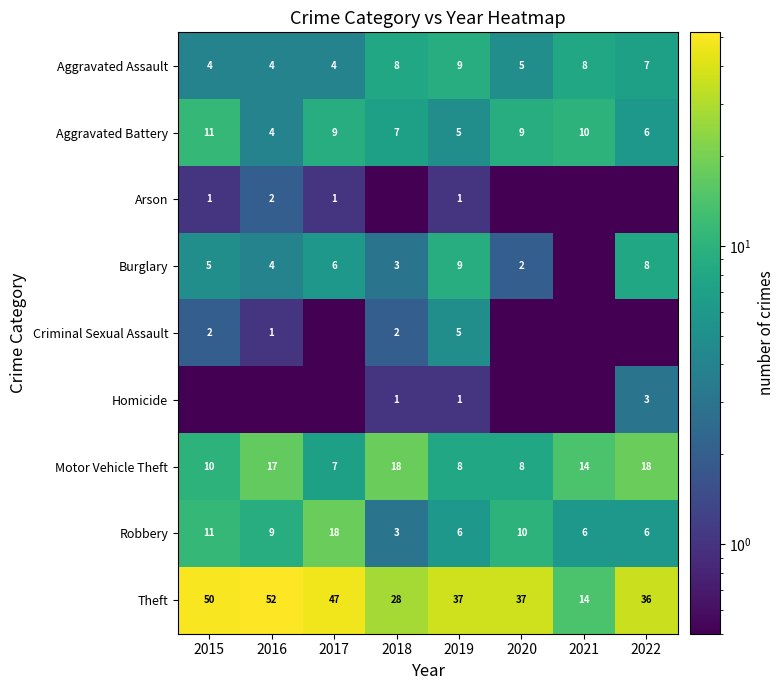

What is the sum of all Motor Vehicle Theft values?

100.0